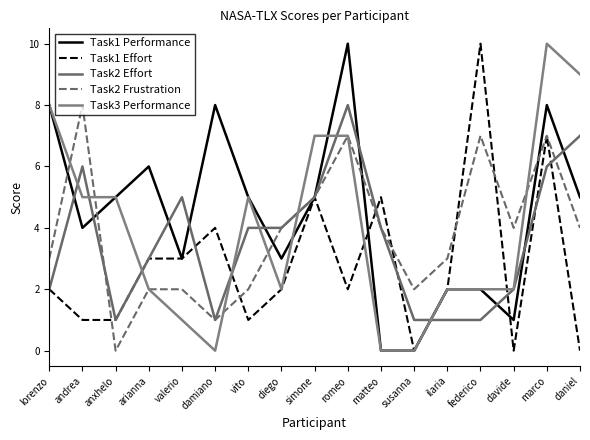

What is the difference between the second highest and minimum values in the Task1 Effort series?

7